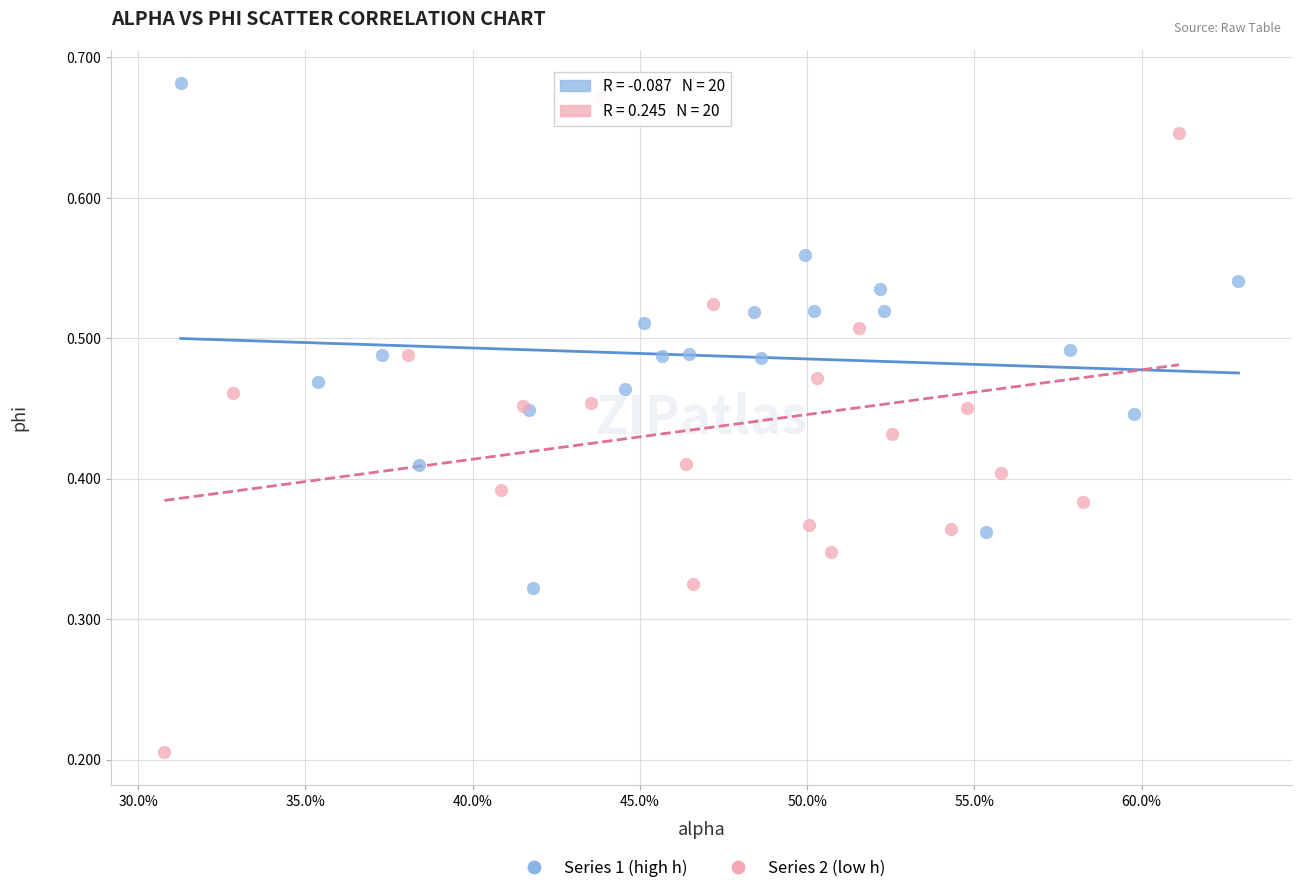

Which series contains the lowest Y value?

Series 2 (low h)